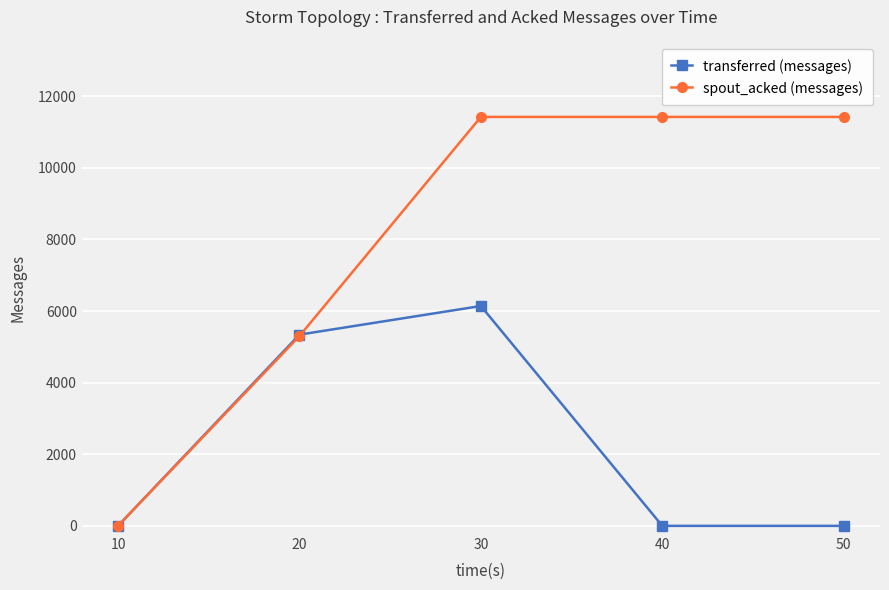

Which series has the widest spread of values?

spout_acked (messages)